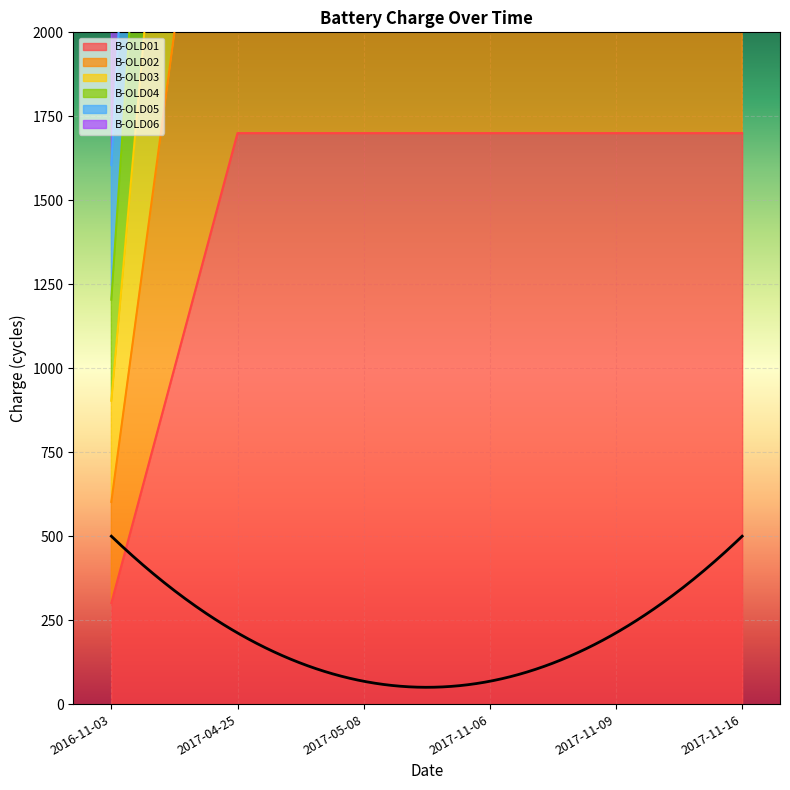

Reading left to right, transcribe all the data shown in this chart.

B-OLD01: 2016-11-03=301	2017-04-25=1700	2017-05-08=1700	2017-11-06=1700	2017-11-09=1700	2017-11-16=1700
B-OLD02: 2016-11-03=602	2017-04-25=3400	2017-05-08=3400	2017-11-06=3400	2017-11-09=3400	2017-11-16=3400
B-OLD03: 2016-11-03=903	2017-04-25=5100	2017-05-08=5100	2017-11-06=5100	2017-11-09=5100	2017-11-16=5100
B-OLD04: 2016-11-03=1204	2017-04-25=6800	2017-05-08=6800	2017-11-06=6800	2017-11-09=6800	2017-11-16=6800
B-OLD05: 2016-11-03=1605	2017-04-25=8500	2017-05-08=8500	2017-11-06=8500	2017-11-09=8500	2017-11-16=8500
B-OLD06: 2016-11-03=2006	2017-04-25=10200	2017-05-08=10200	2017-11-06=10200	2017-11-09=10200	2017-11-16=10200